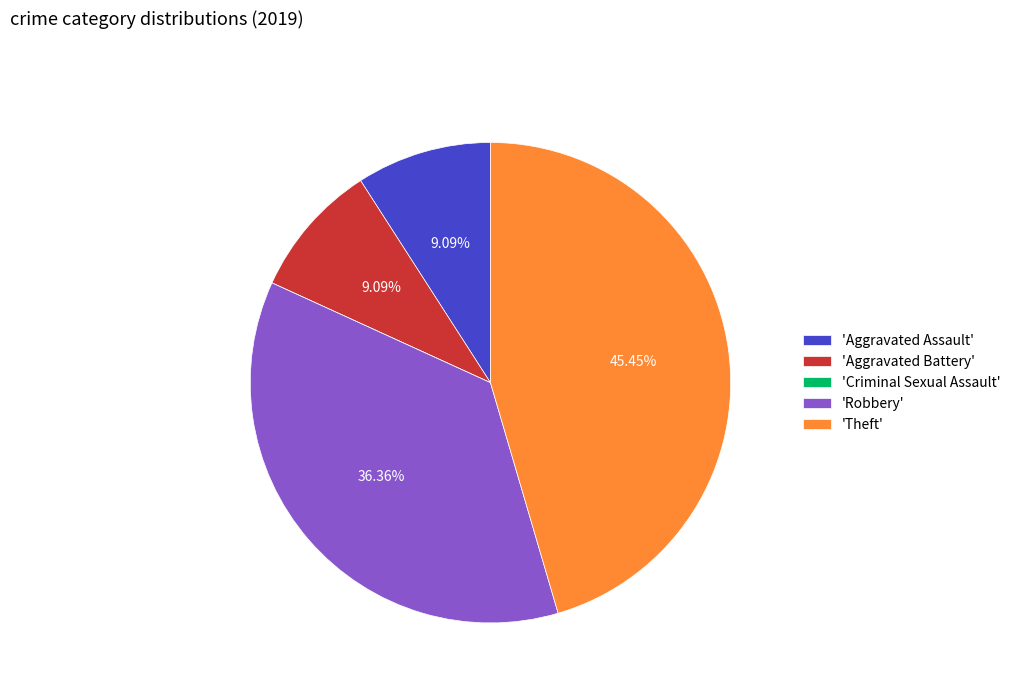

Approximately how many times larger is the value at 'Robbery' compared to 'Aggravated Assault'?

4.0